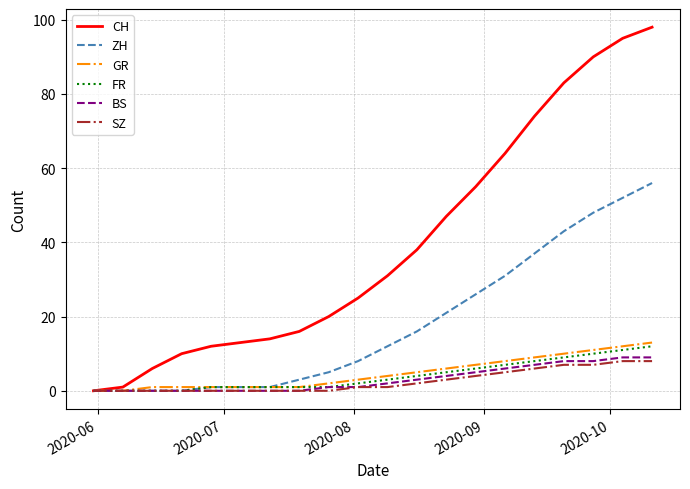

Which series has the largest total across all categories?

CH